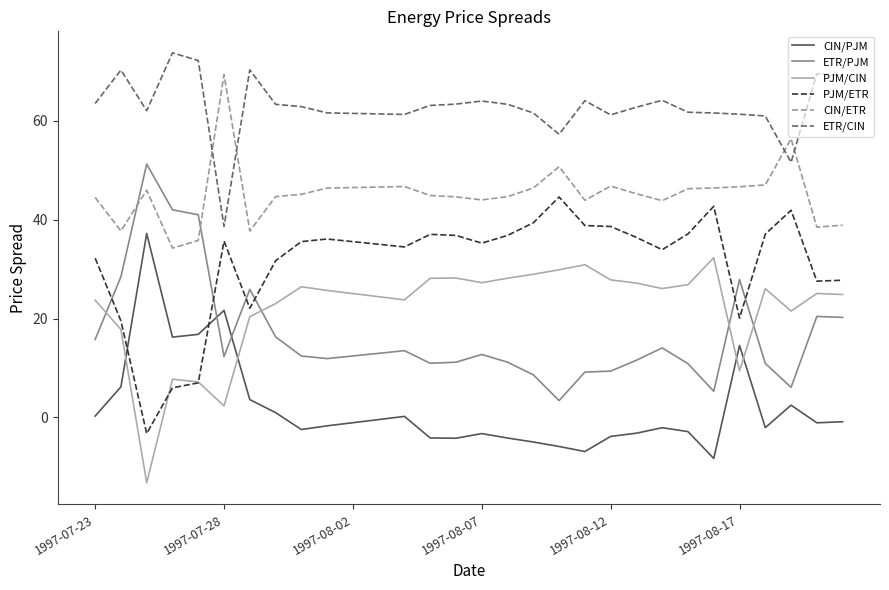

What is the difference between the second highest and minimum values in the PJM/ETR series?

46.0